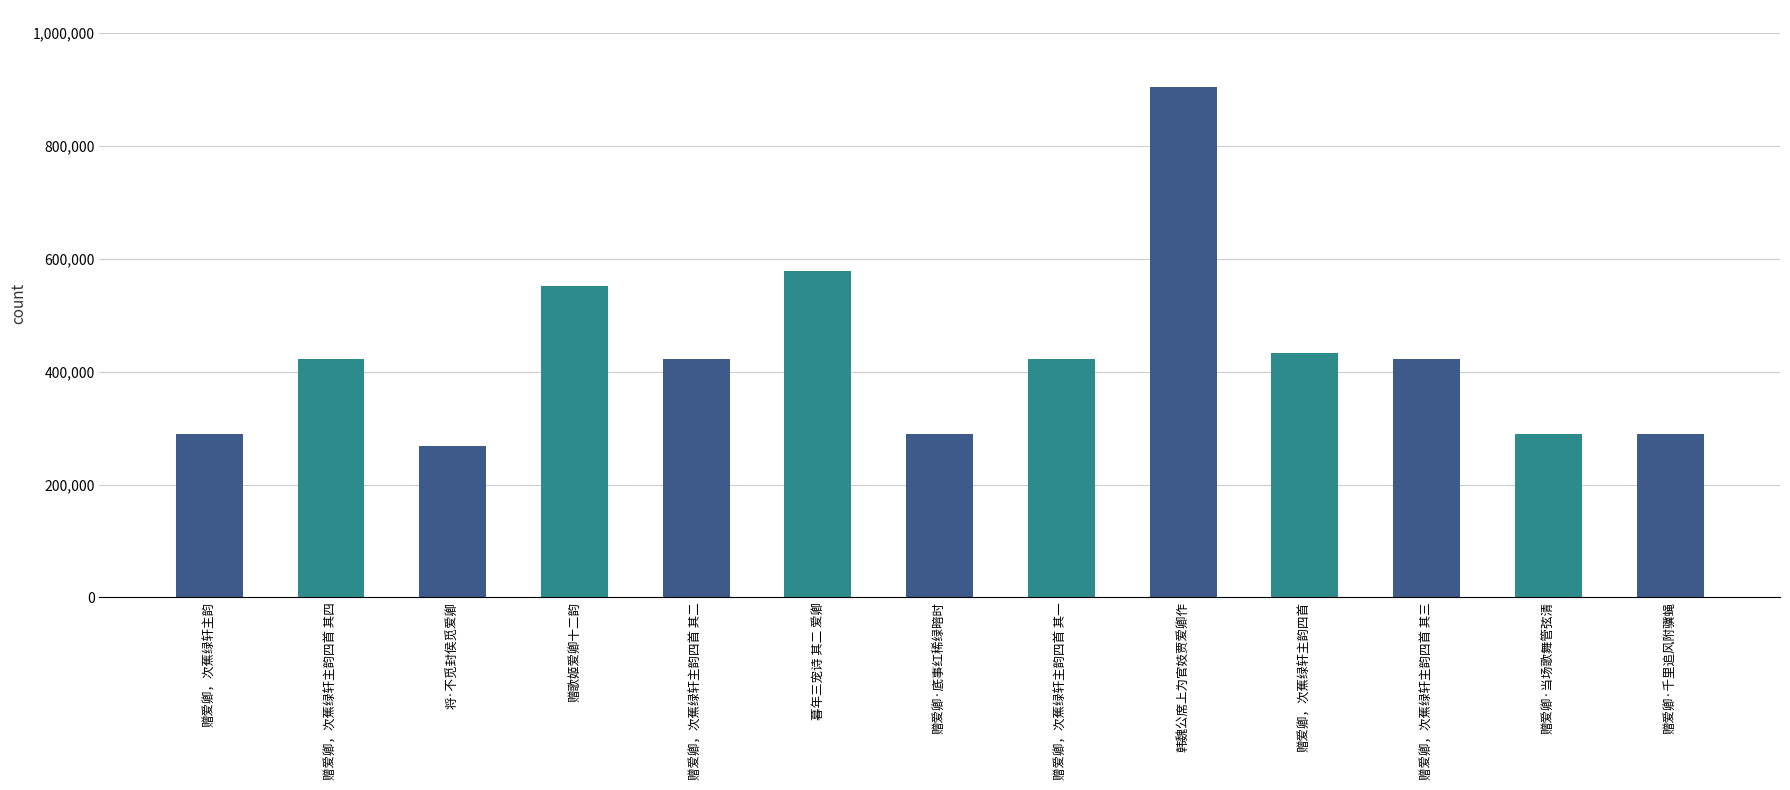

Which category has the lowest value across all series?

将·不觅封侯觅爱卿